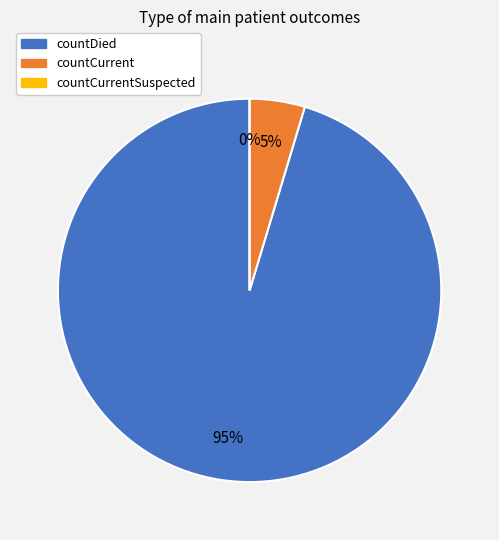

To the nearest percent, what portion does countCurrent represent?

5%